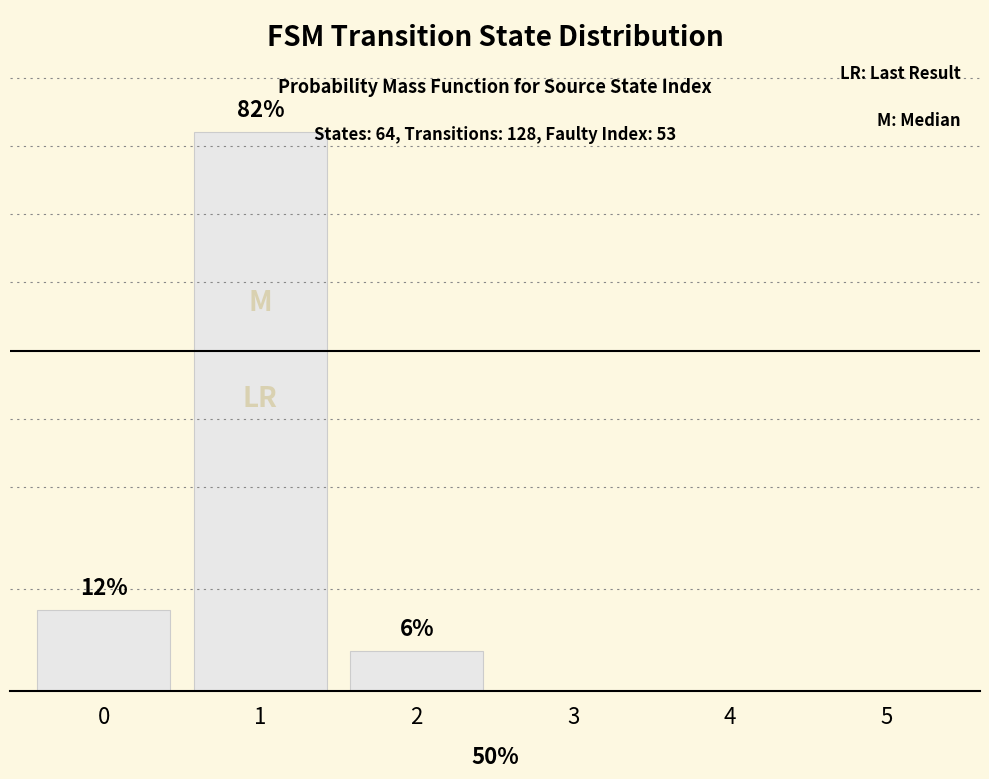

Does the chart contain stacked bars?

No